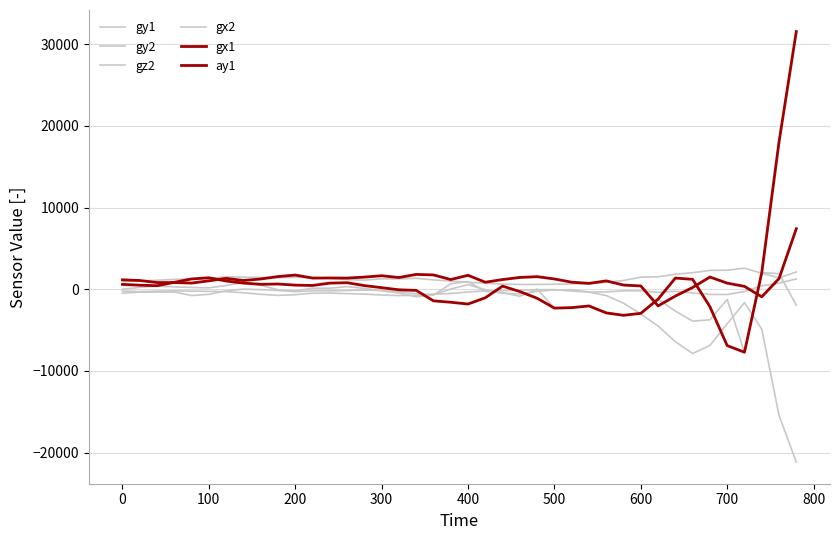

How many series are shown in this chart?

6